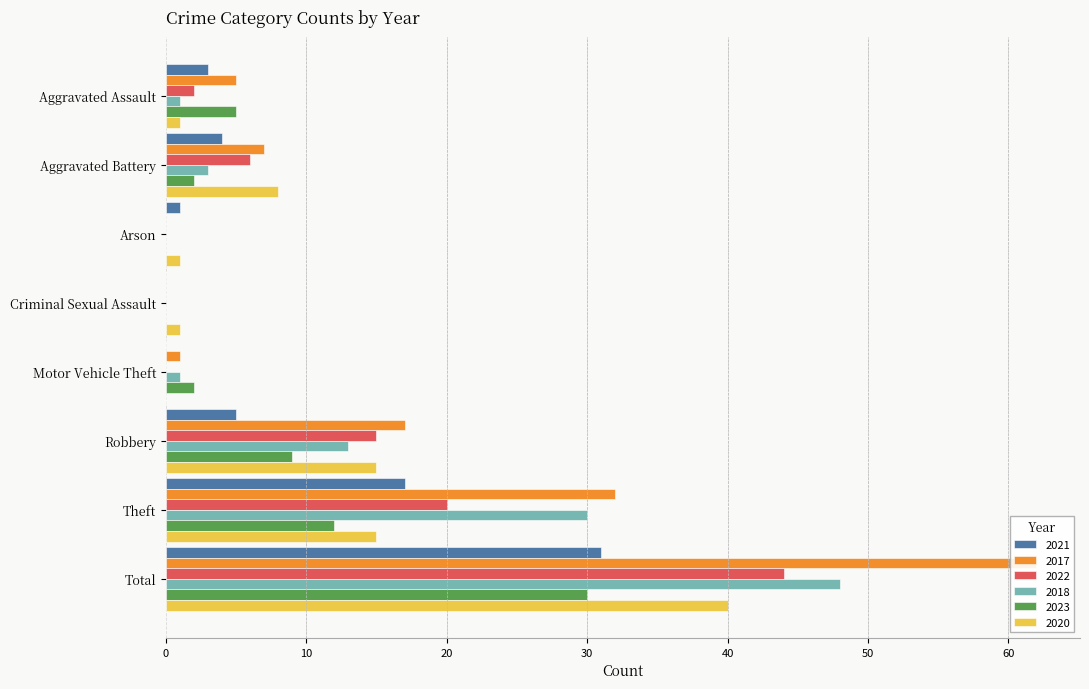

At which category is the sum across all series the highest?

Total